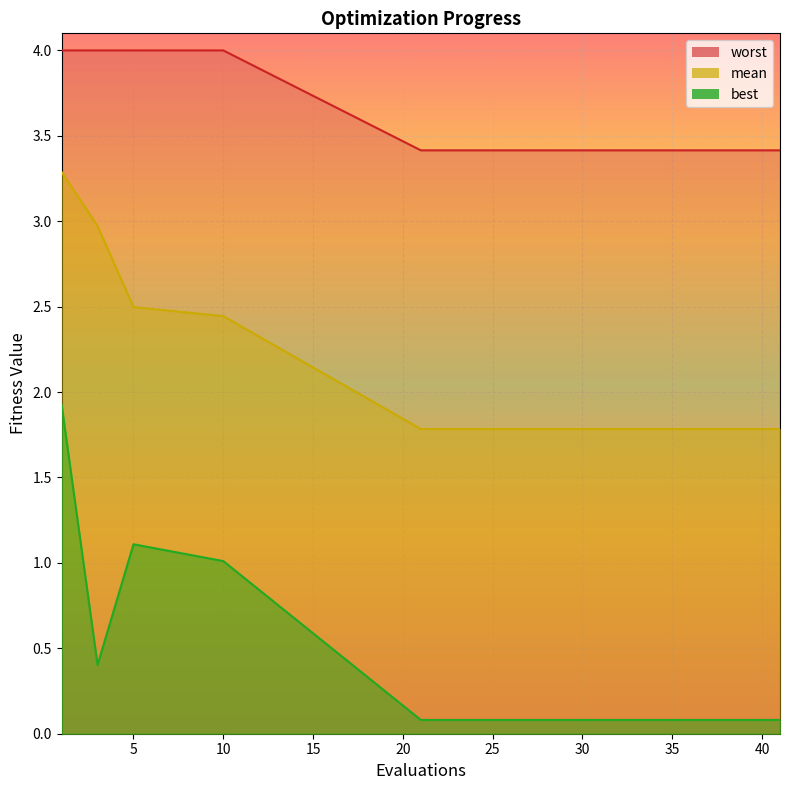

True or false: mean has more than 0 interior local peaks.

False